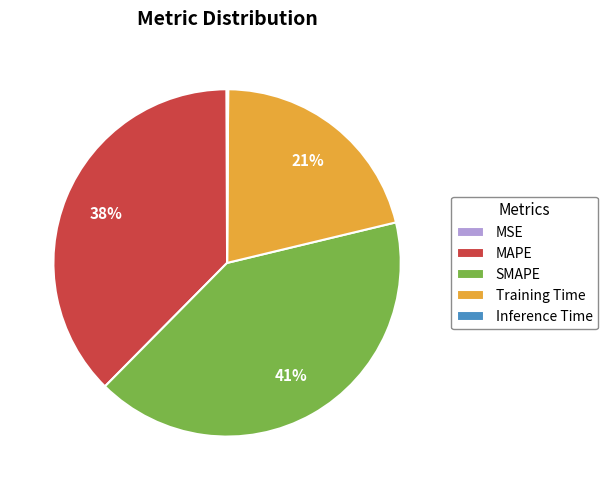

To the nearest percent, what is the combined percentage of Training Time and SMAPE?

62%